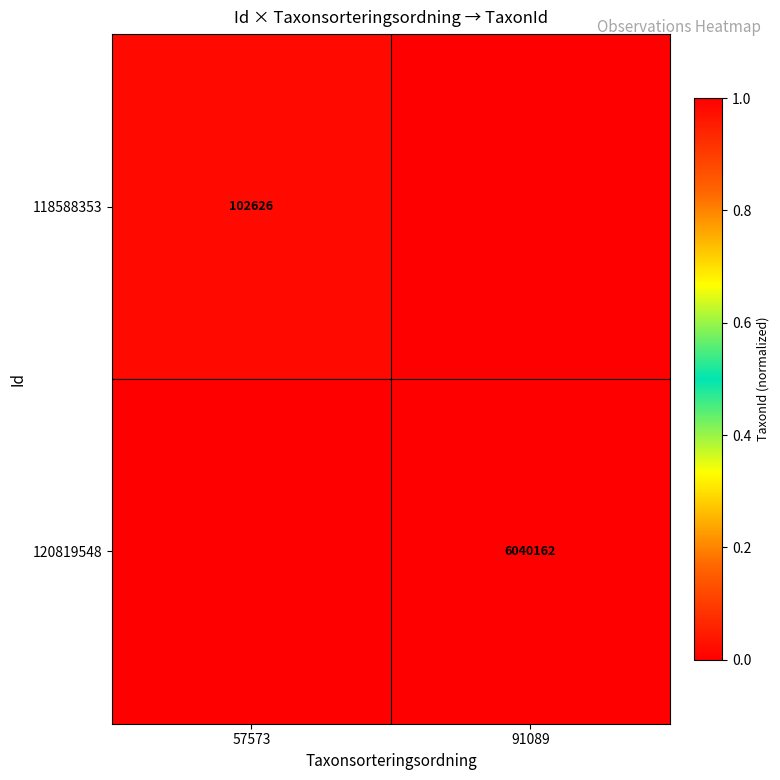

The value of 120819548 at 91089 is 6040162. True or false?

True